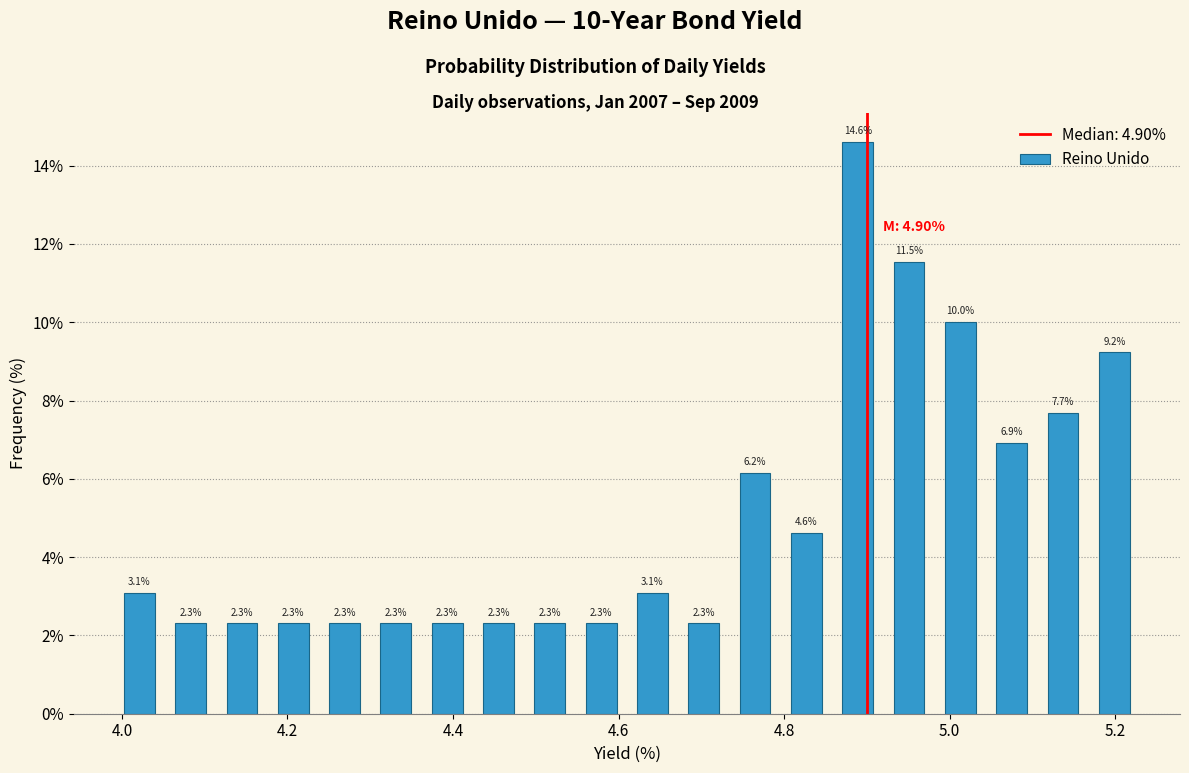

Around what value on the x-axis is the tallest bar? Give the approximate position of its centre, as read against the axis.

4.88